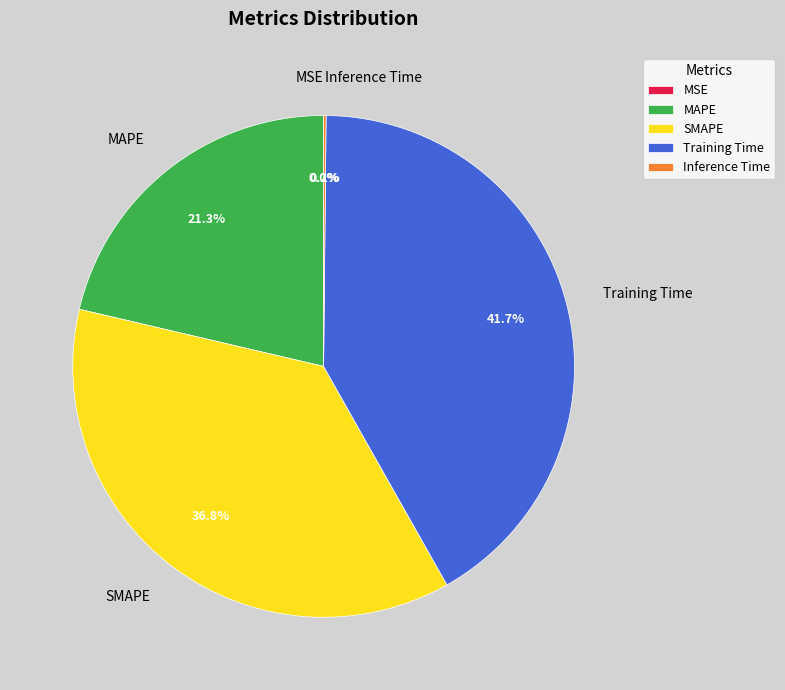

How much of the chart is everything except Training Time?

58.3%